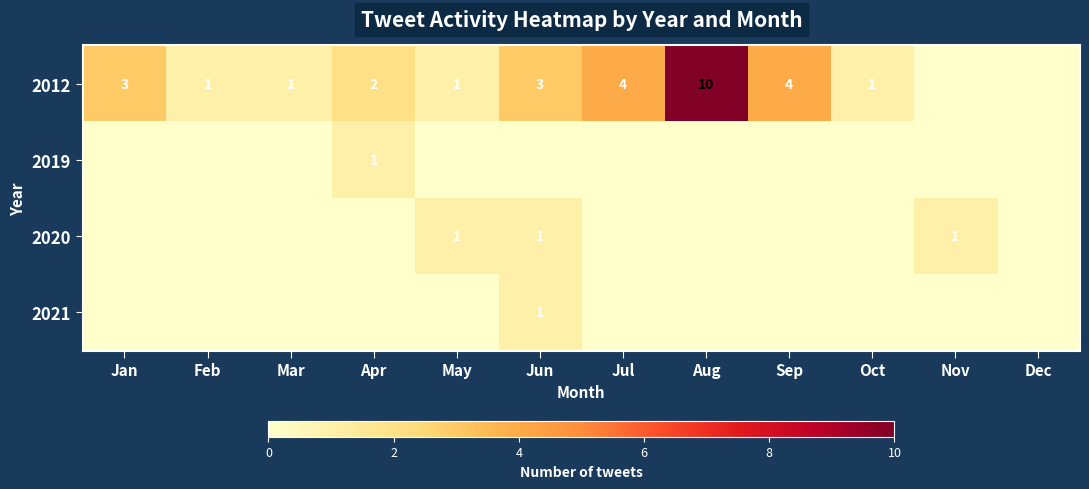

What is the difference between the 2012 values at Aug and Apr?

8